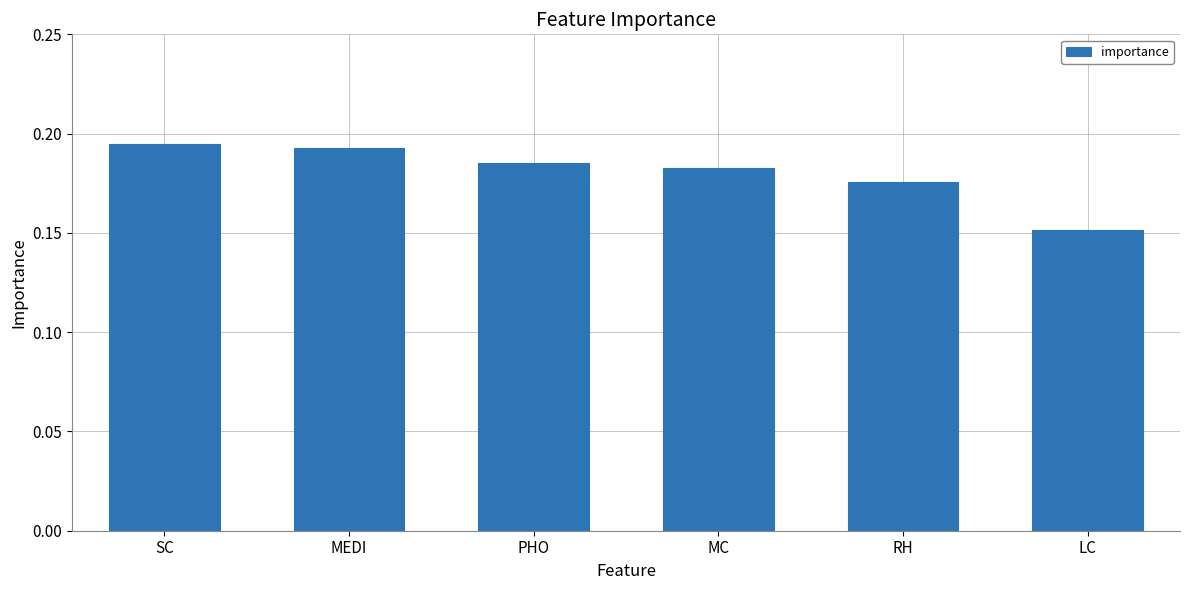

What is the sum of the values at MC and RH?

0.4